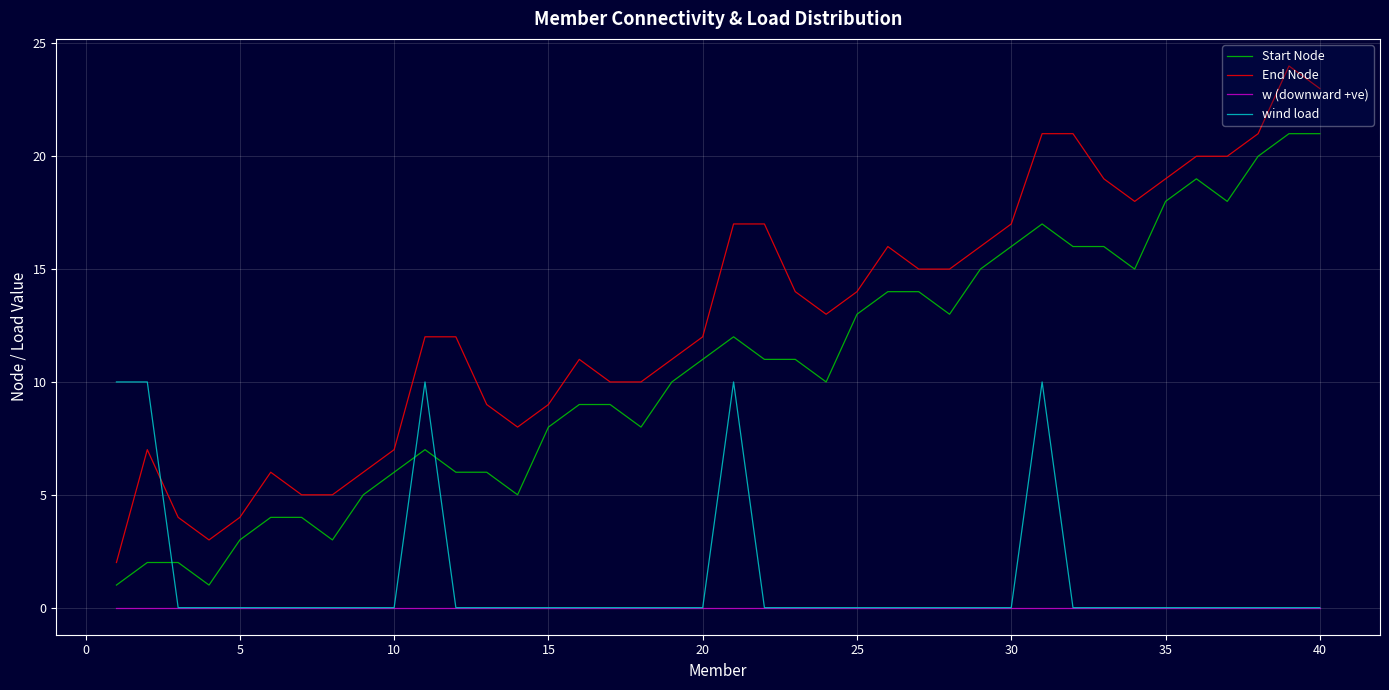

True or false: End Node and wind load cross at least once.

True